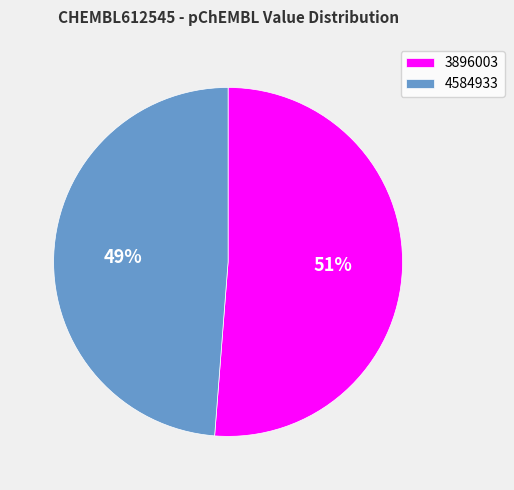

How many segments does this pie chart have?

2